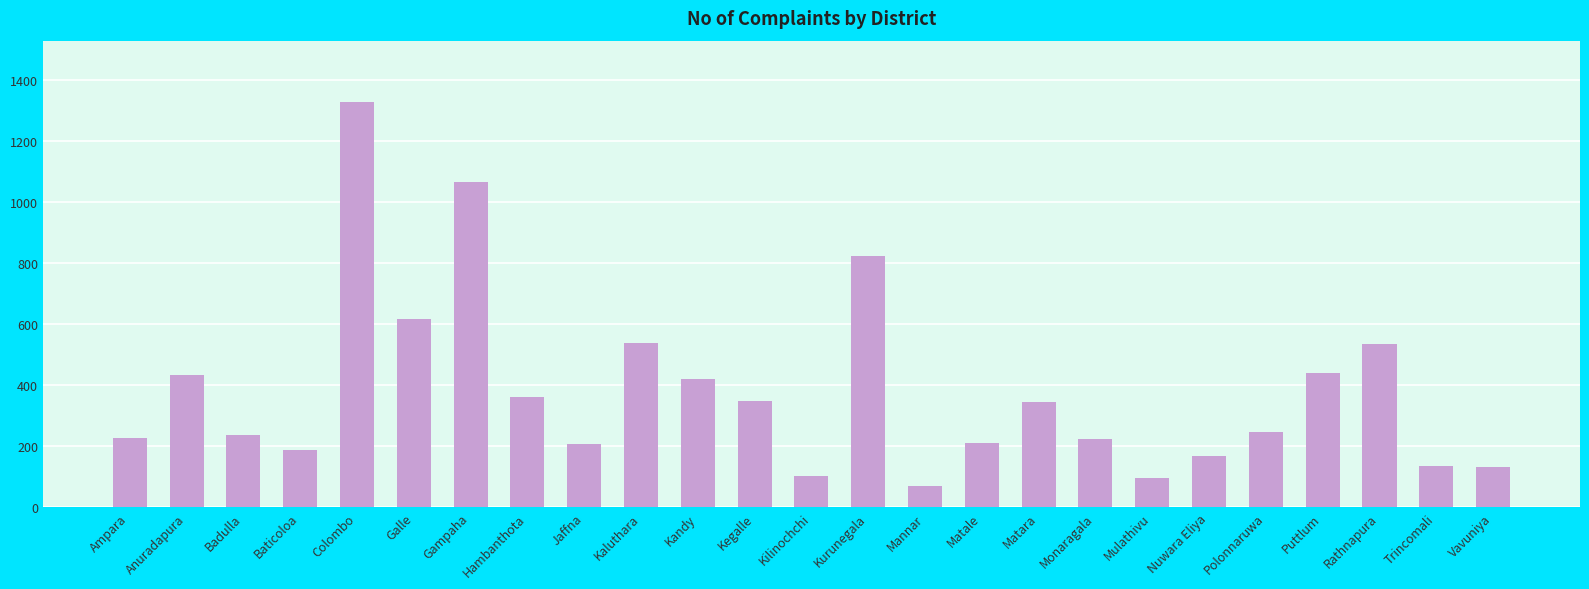

How many bars are there in total?

25